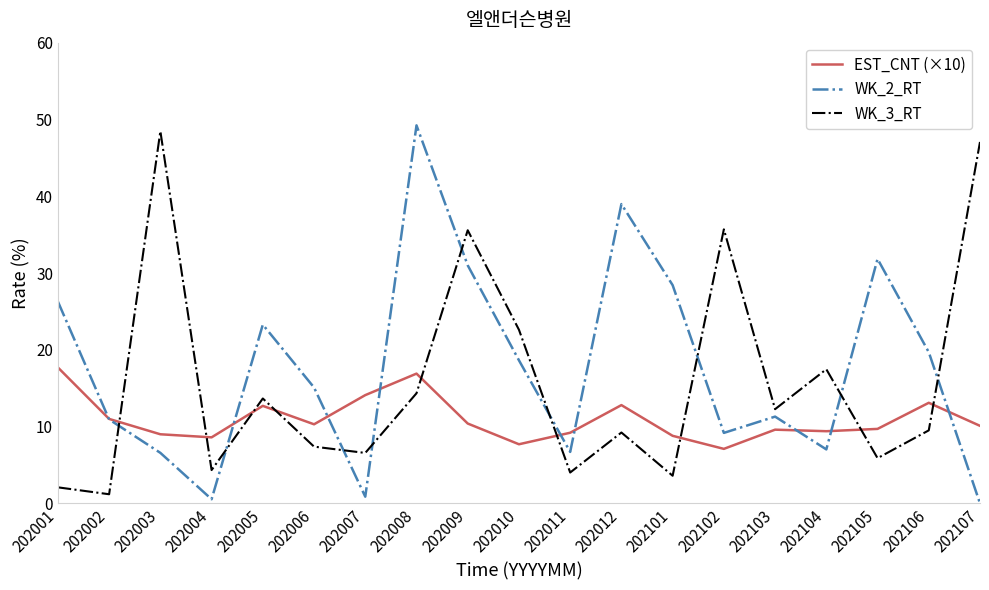

What is the average value of the WK_3_RT series?

15.8